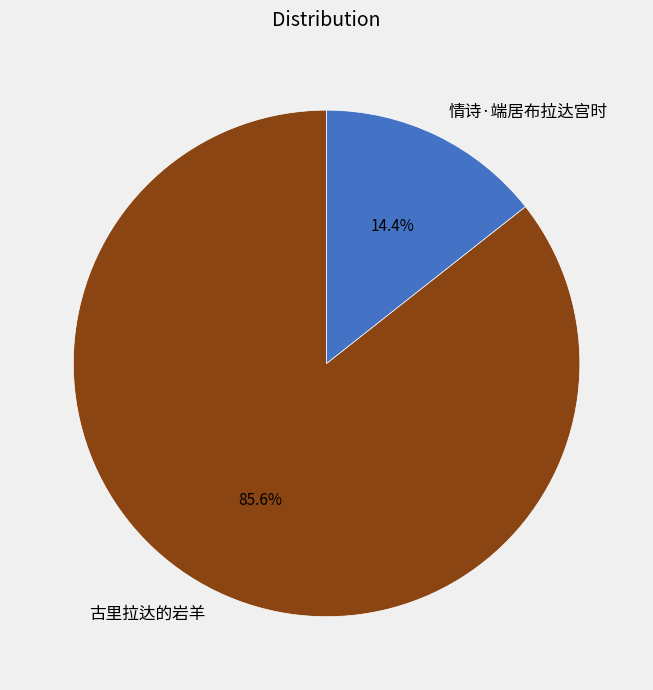

Between 情诗·端居布拉达宫时 and 古里拉达的岩羊, which is larger?

古里拉达的岩羊